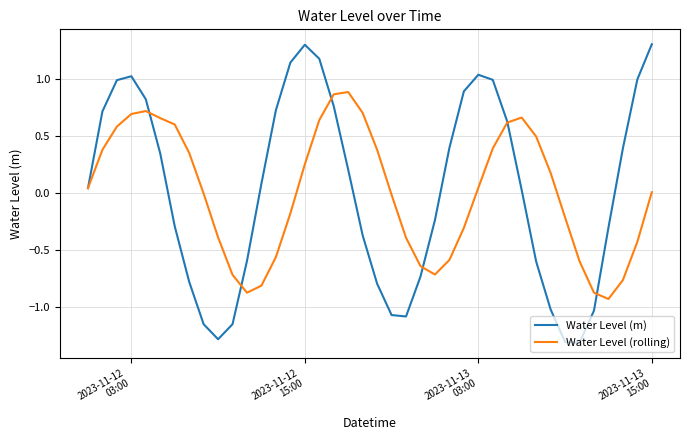

What is the lowest value of the Water Level (m) series?

-1.3